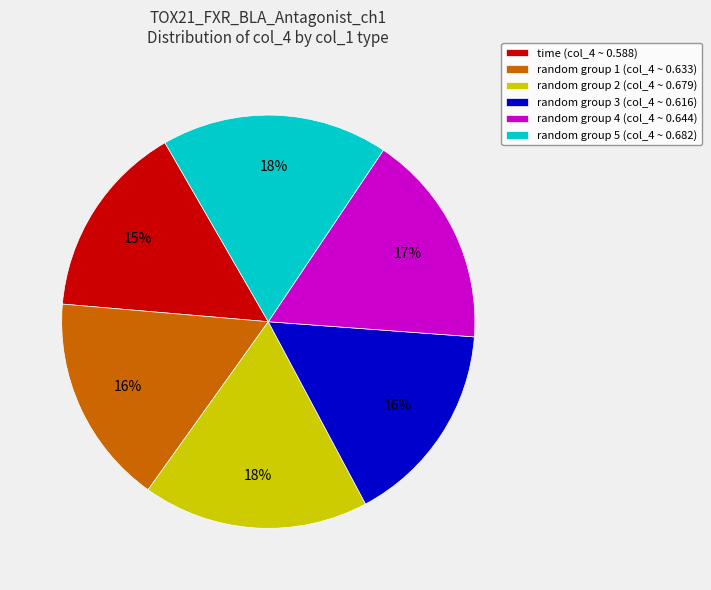

Count the number of slices in the pie.

6